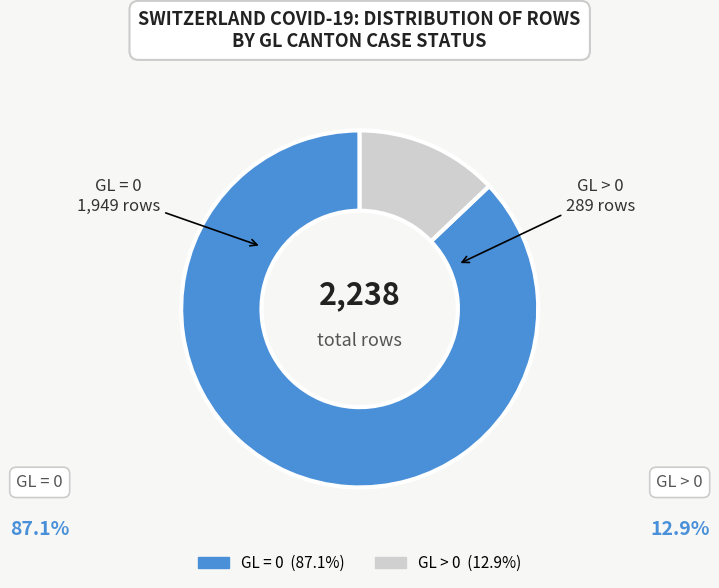

How many segments does this pie chart have?

2